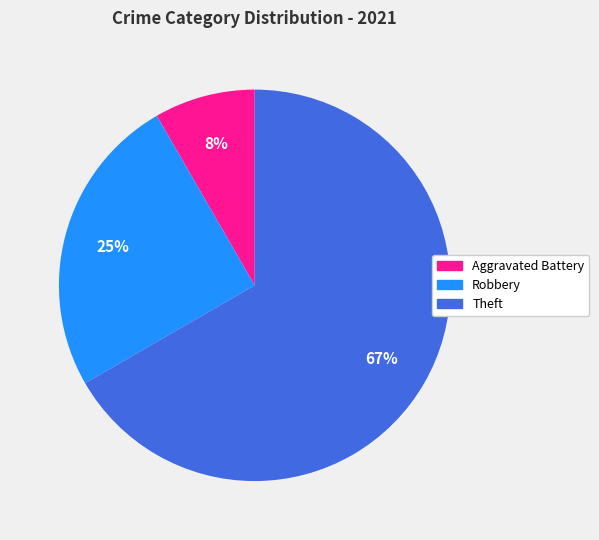

To the nearest percent, what is the average slice percentage?

33%